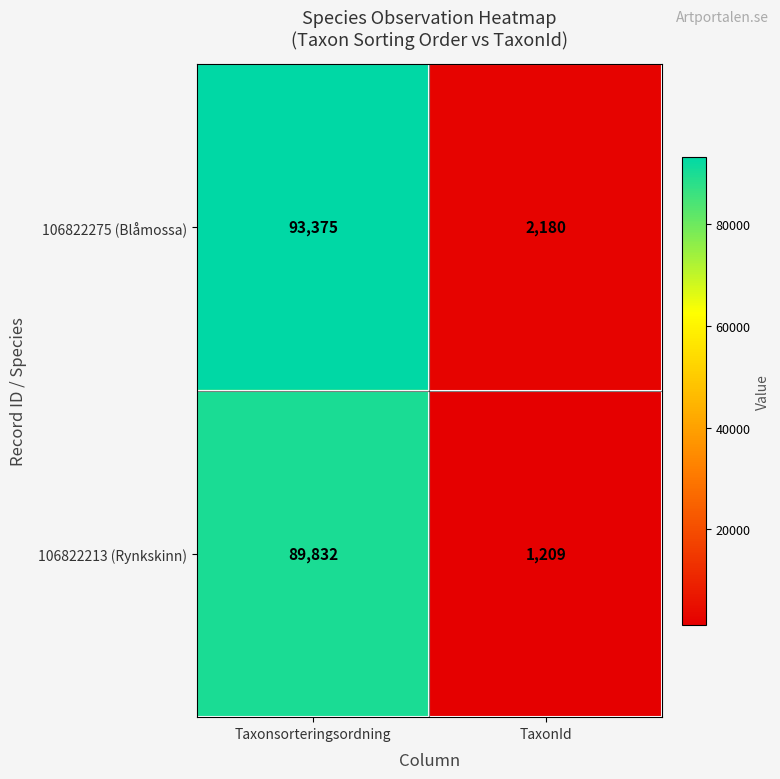

Rank the series by their average value, from lowest to highest.

106822213 (Rynkskinn), 106822275 (Blåmossa)